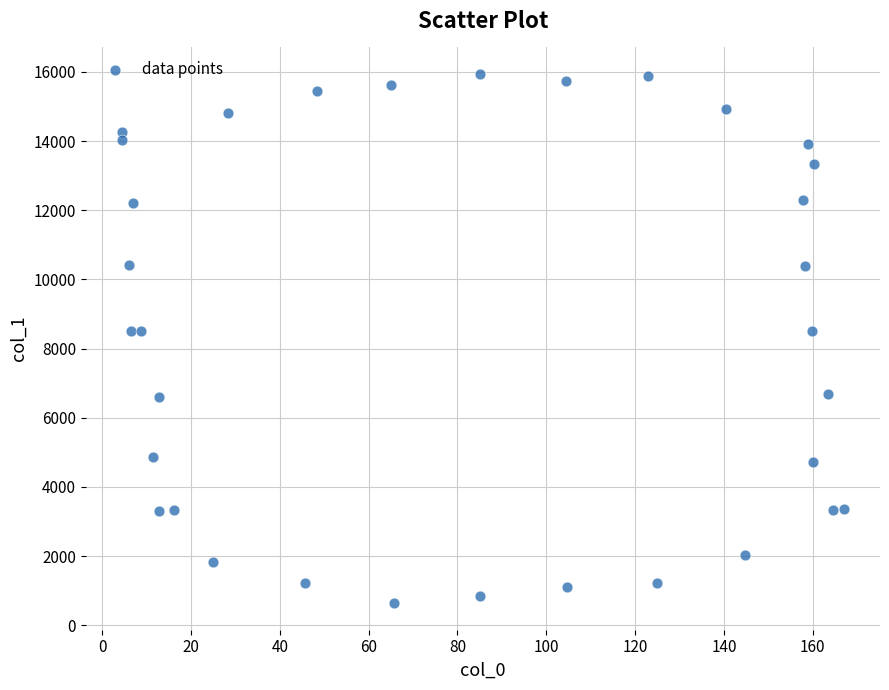

What is the range of X values (max minus min)?

162.5